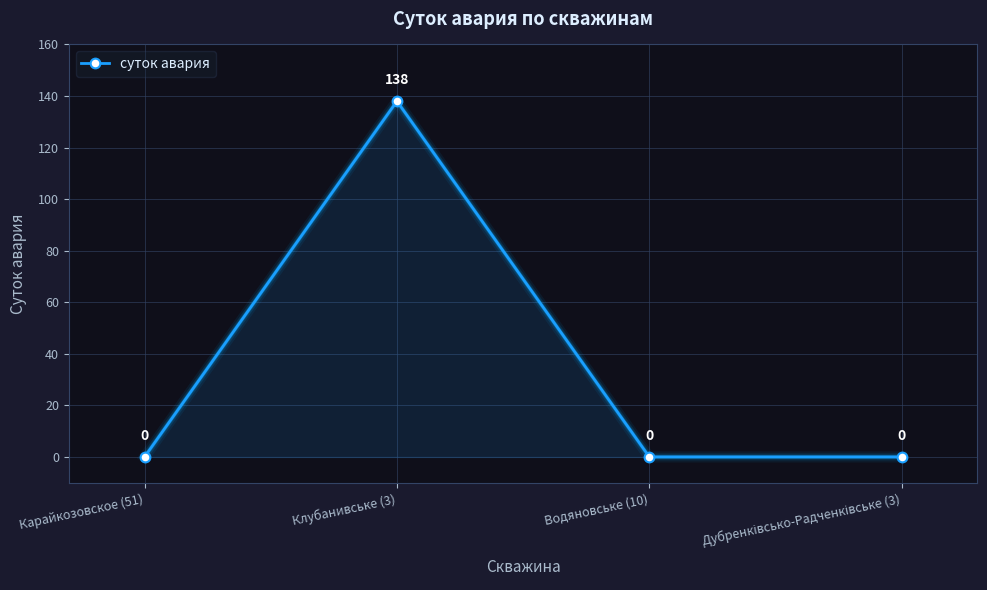

How many values are between 0 and 138?

4